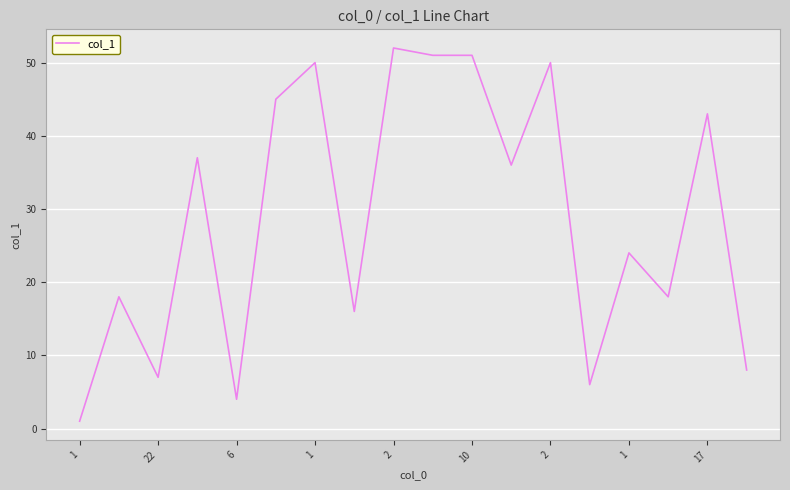

What is the minimum value shown in the chart?

1